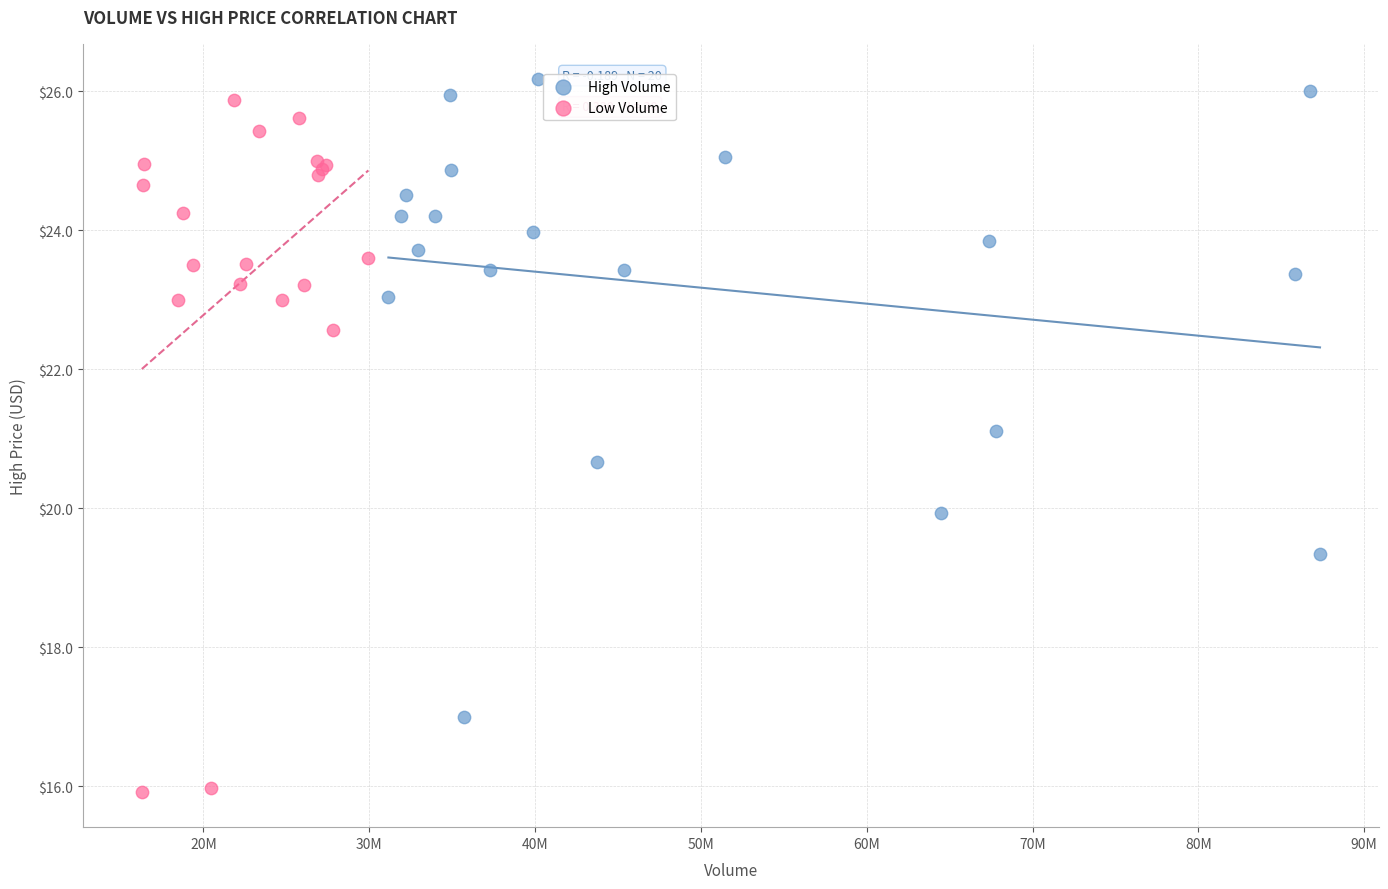

Which series contains the lowest Y value?

Low Volume